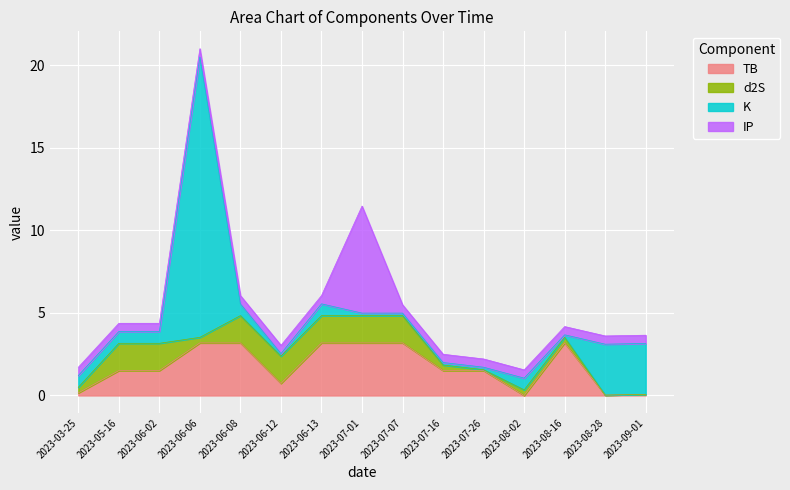

What is the sum of all IP values?

13.5